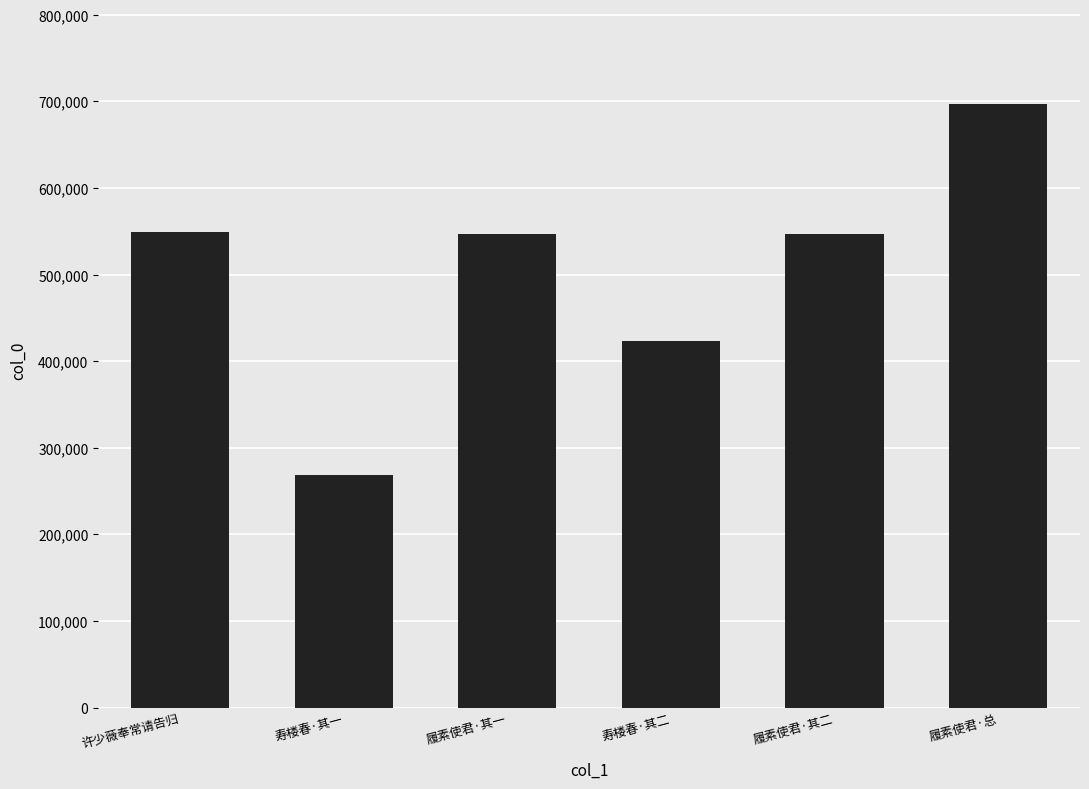

Where does the data first go above 546790?

许少薇奉常请告归